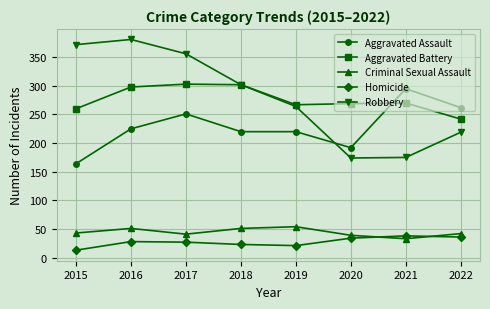

True or false: Robbery and Homicide intersect in this chart.

False